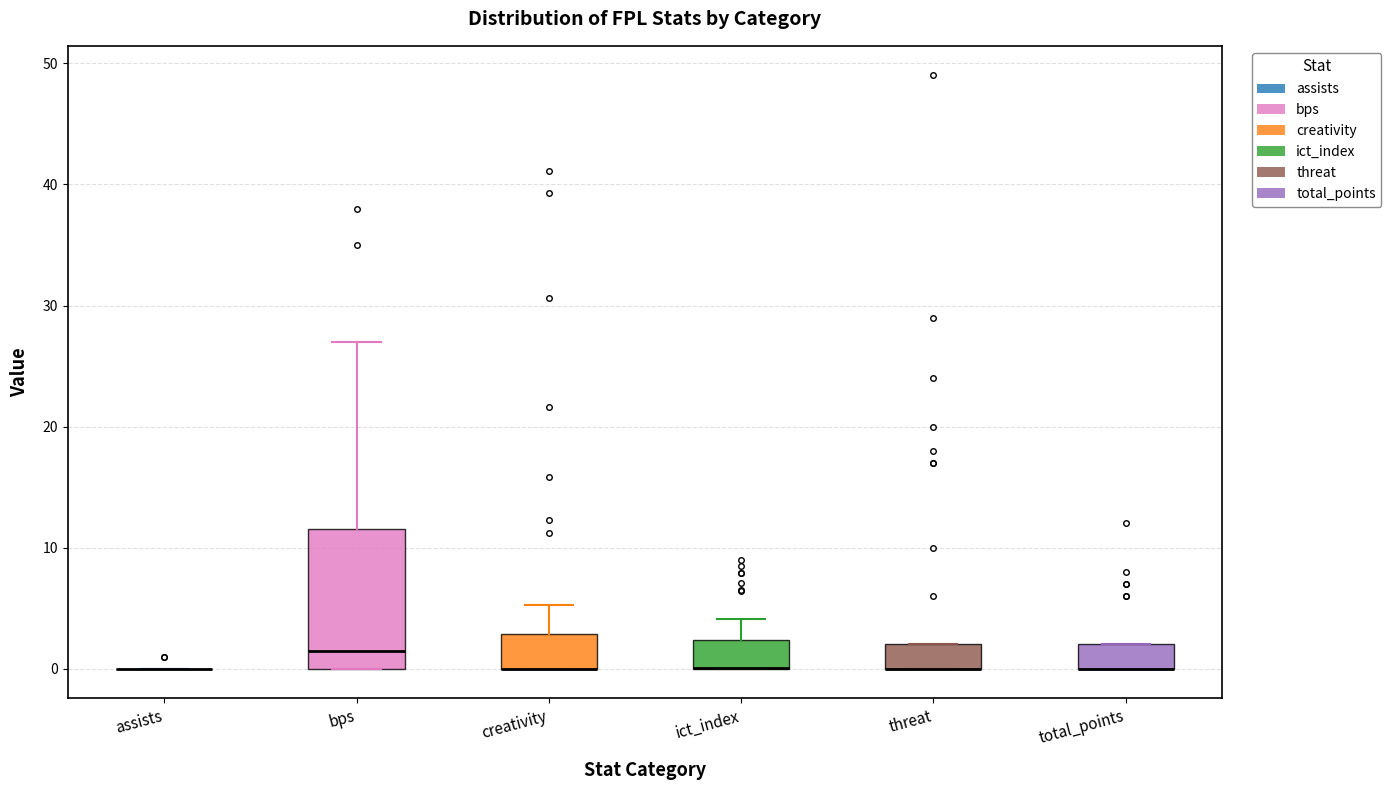

Which box is the tallest, from its lower edge to its upper edge?

bps